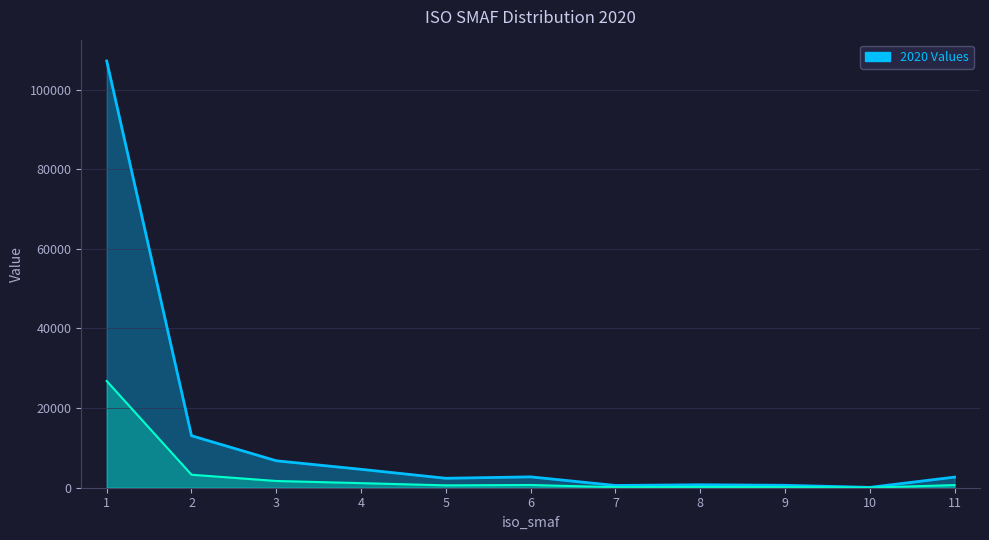

The value at 7 is 567.3. True or false?

True